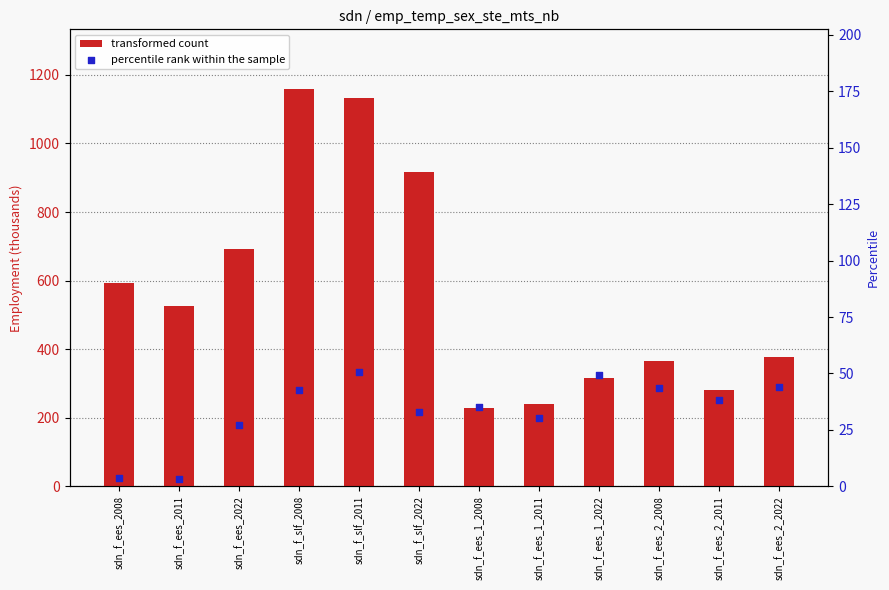

What are all the series names shown in the legend?

transformed count, percentile rank within the sample